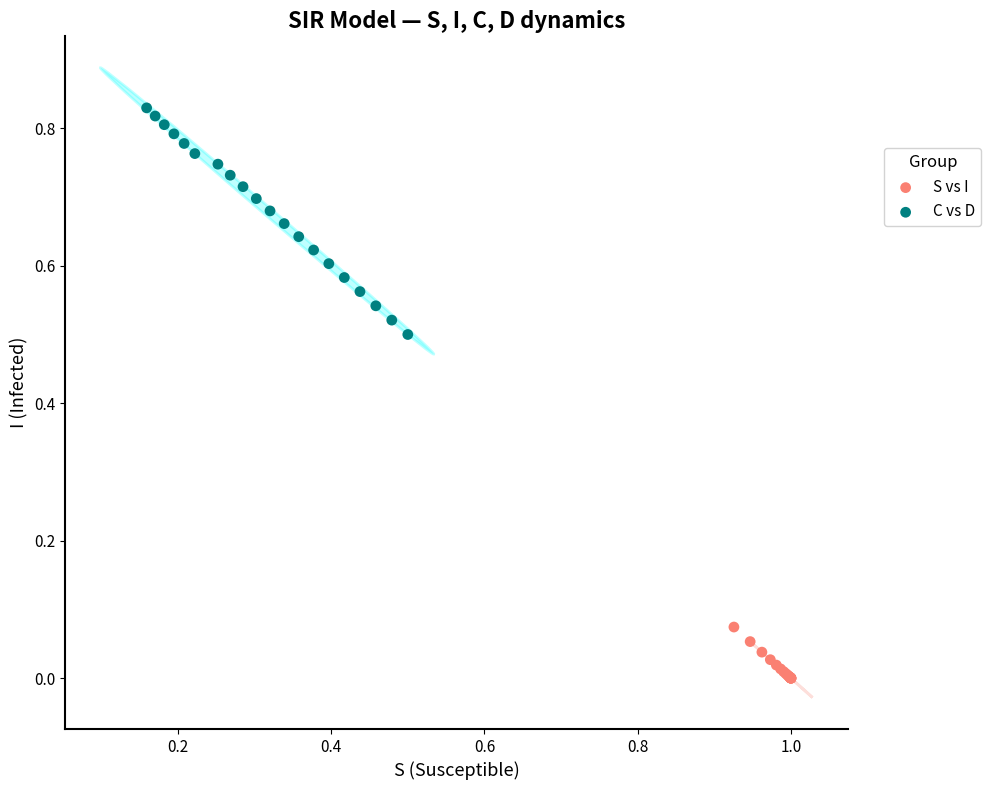

Which series has the widest spread of Y values?

C vs D